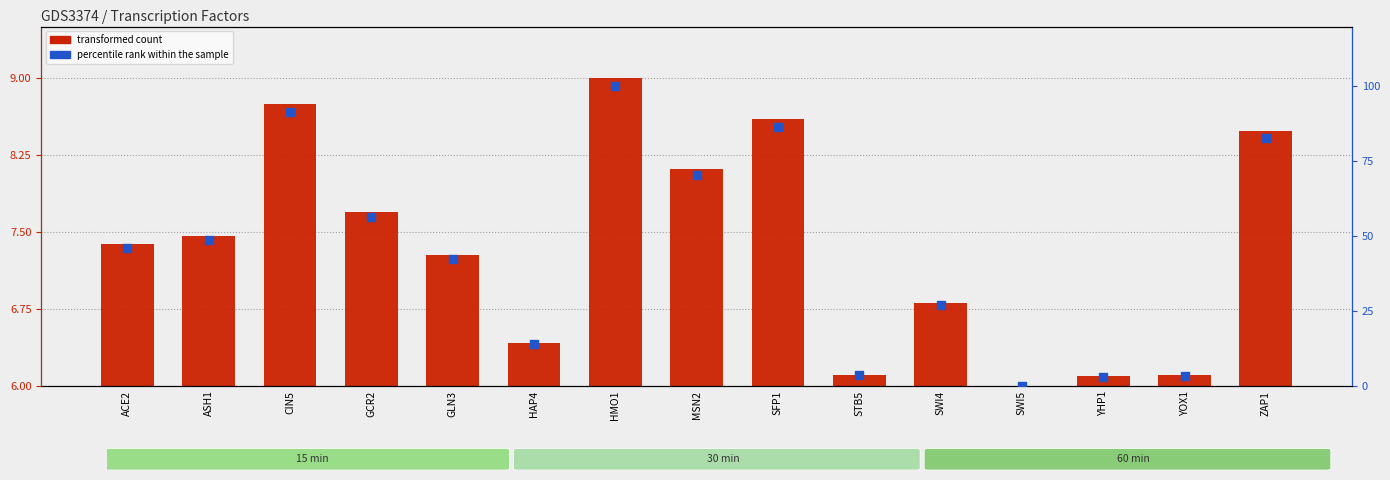

Which series has the widest spread of Y values?

percentile rank within the sample